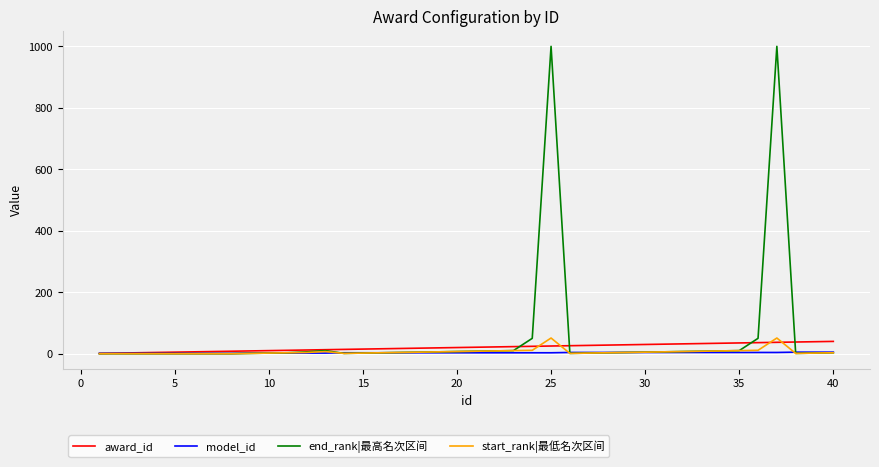

List the series in order of their peak value, lowest first.

model_id, award_id, start_rank|最低名次区间, end_rank|最高名次区间